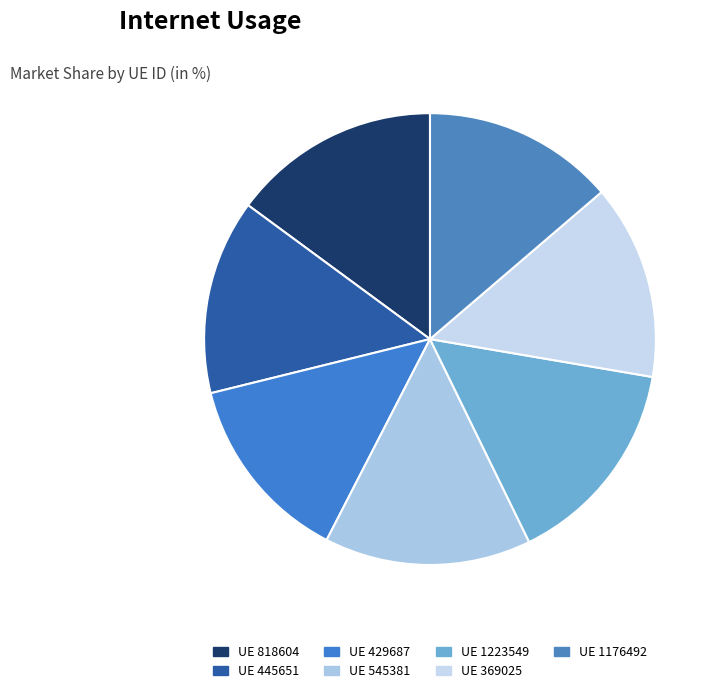

Count the number of slices in the pie.

7